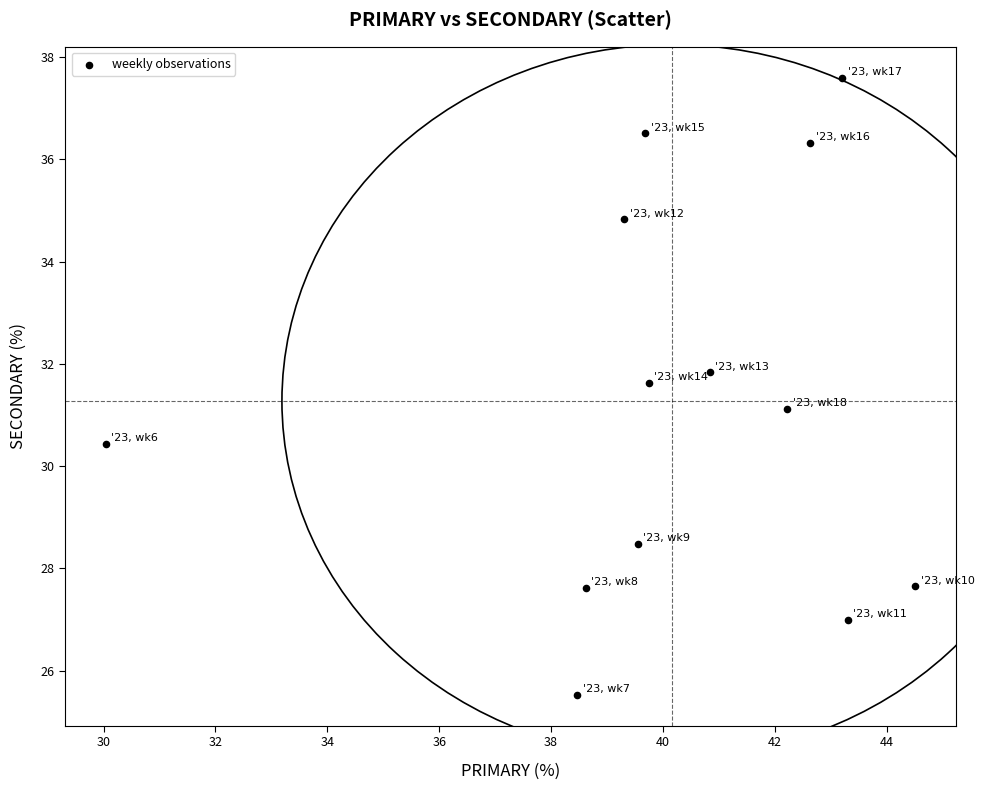

What is the range of Y values (max minus min)?

12.1